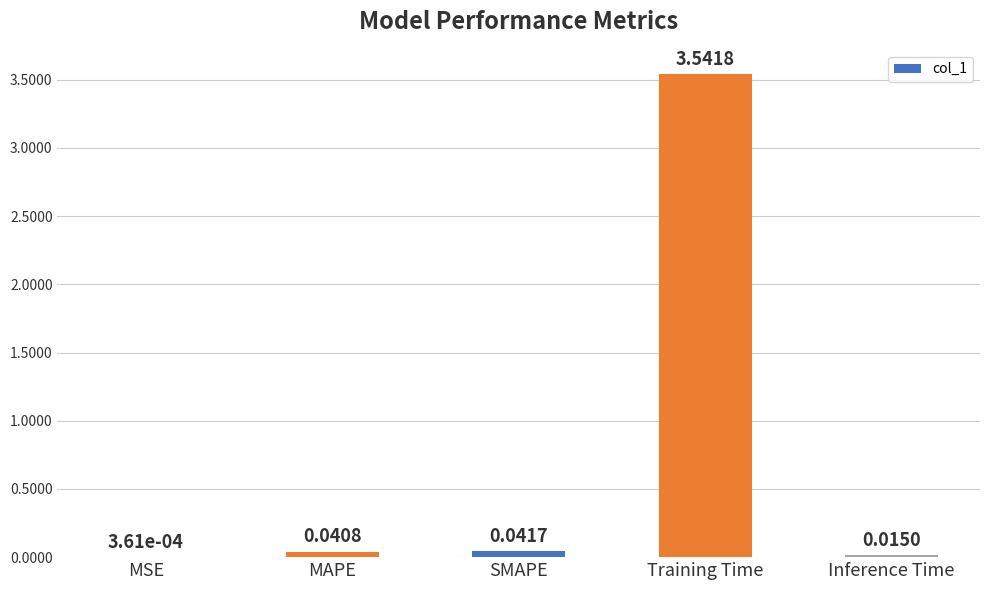

Are the bars grouped side by side (vs. stacked)?

No